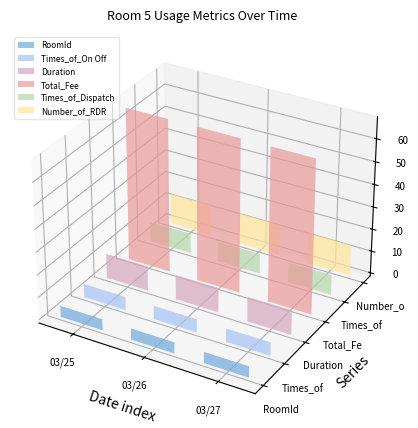

Which has a higher value, 2019/03/26 or 2019/03/25?

2019/03/26